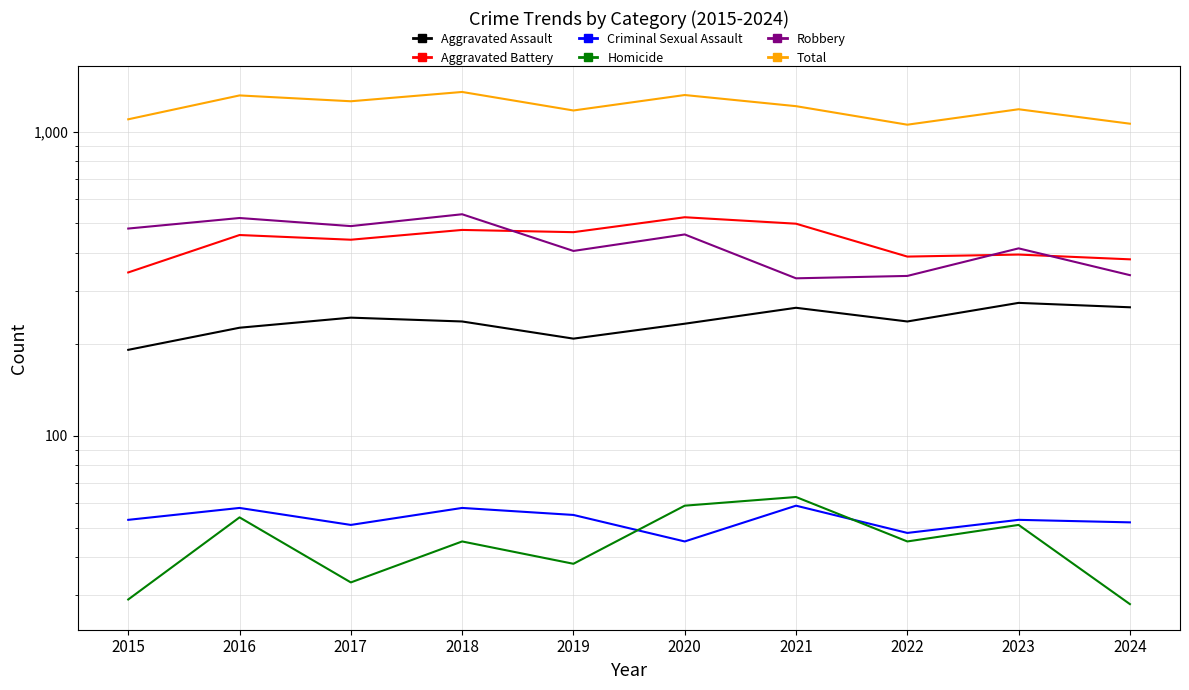

True or false: Homicide and Robbery intersect in this chart.

False